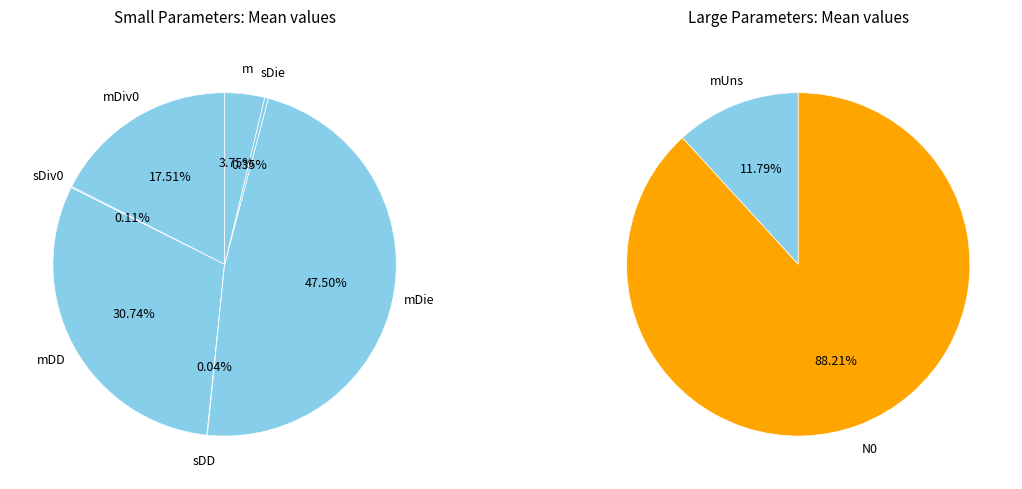

What is the largest slice in the pie chart?

N0